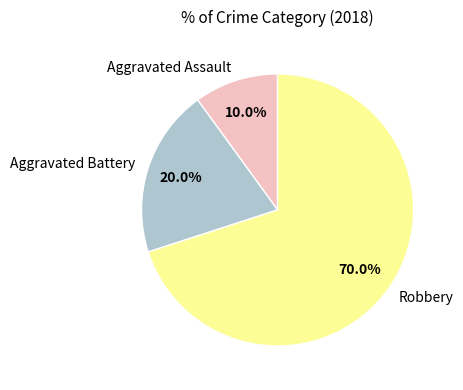

How many segments does this pie chart have?

3